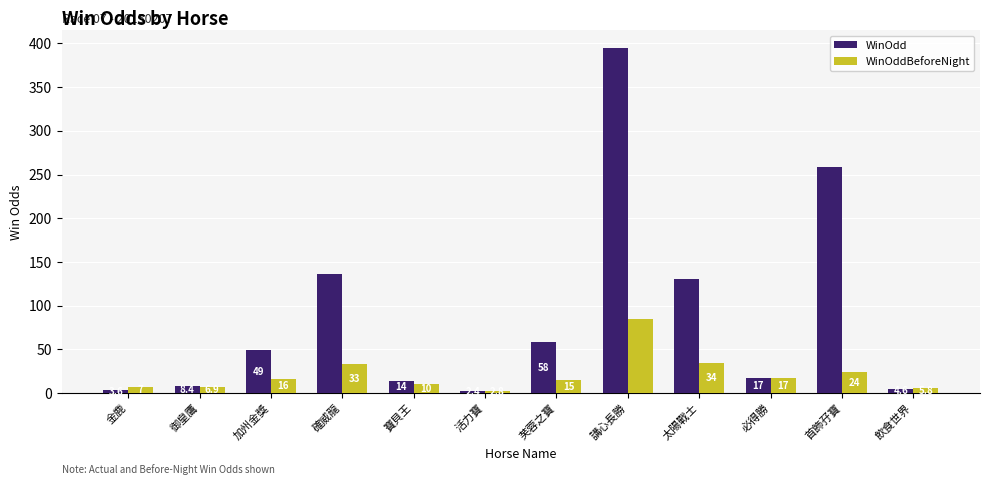

Count the number of categories in the chart.

12